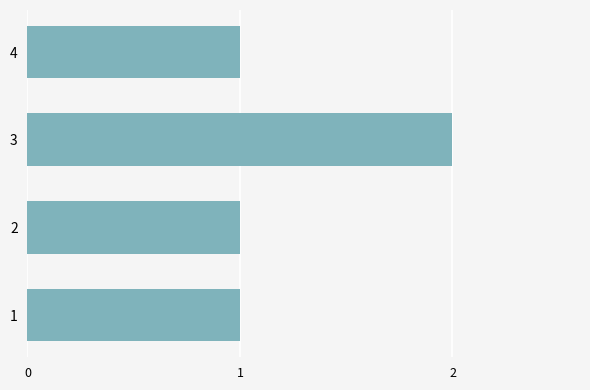

Reading bottom to top, what are all the values shown in this chart?

1	1	2	1